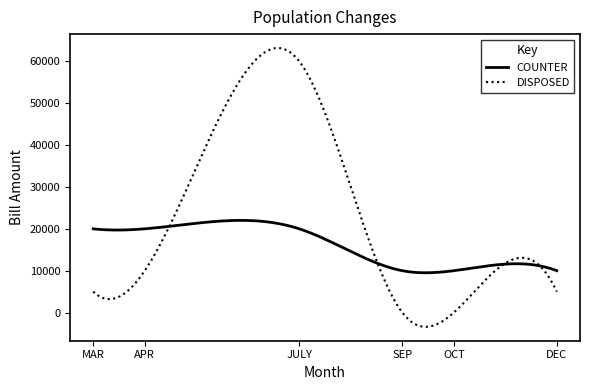

After their last crossing, which series has the higher values: COUNTER or DISPOSED?

COUNTER